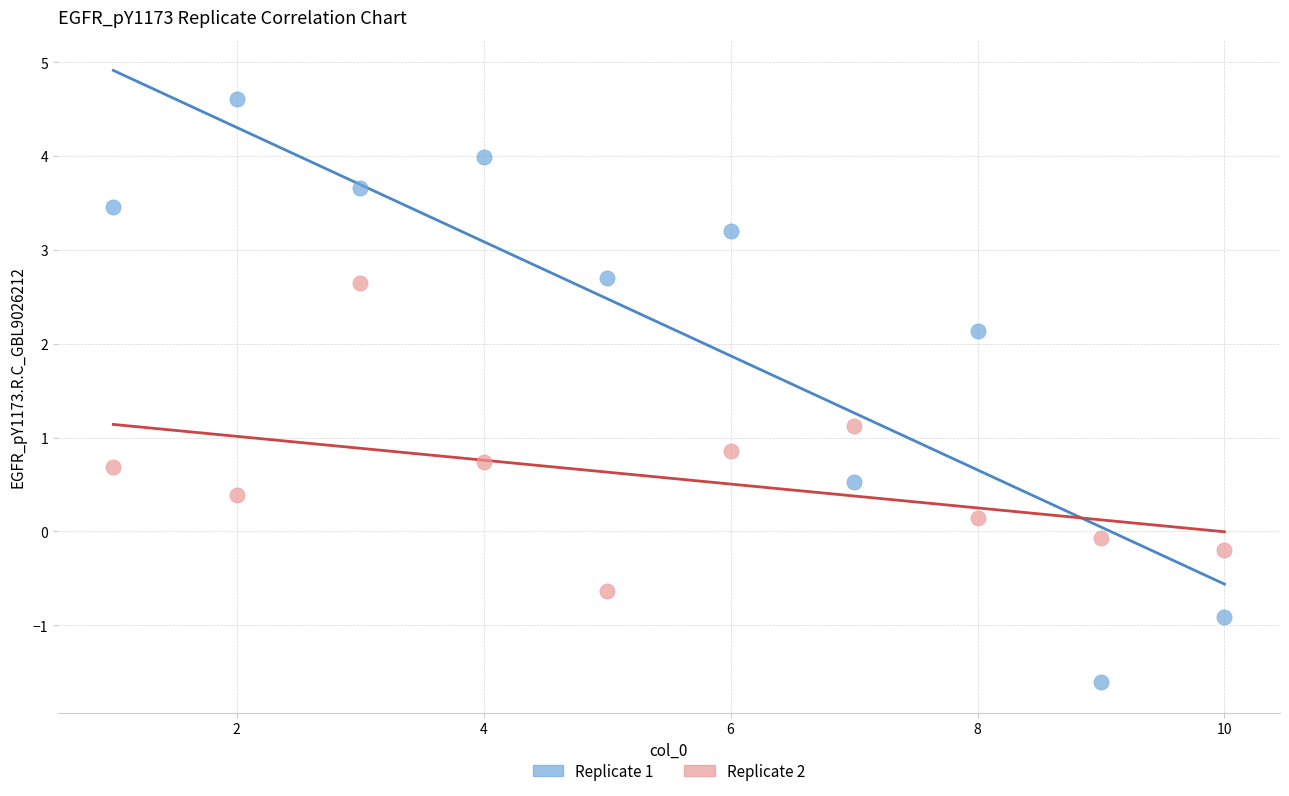

Which series contains the highest Y value?

Replicate 1